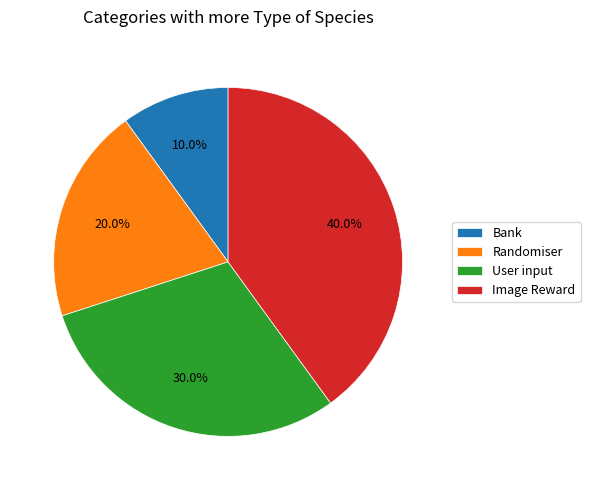

Is Image Reward the majority of the pie?

No